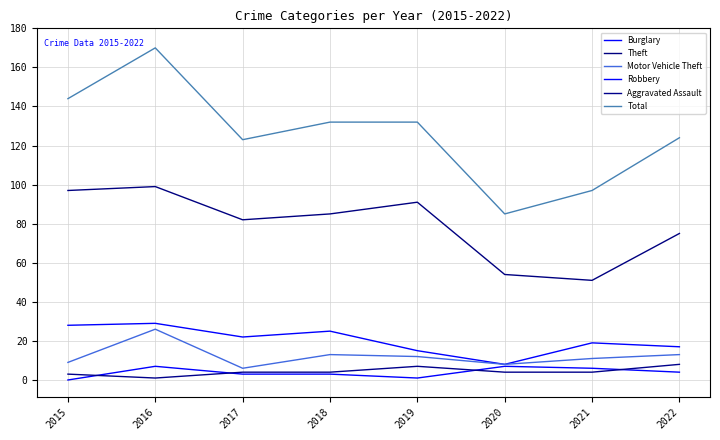

What is the difference between the Total values at 2022 and 2017?

1